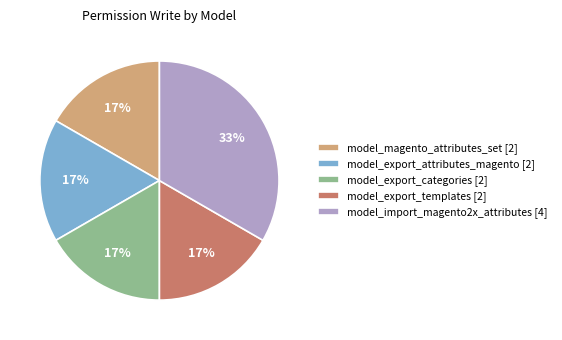

How many slices are in this pie chart?

5